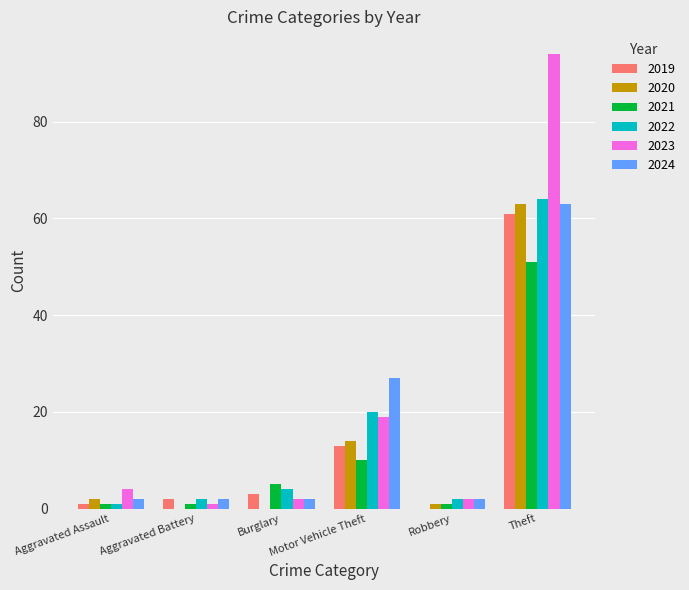

What is the sum of all 2024 values?

98